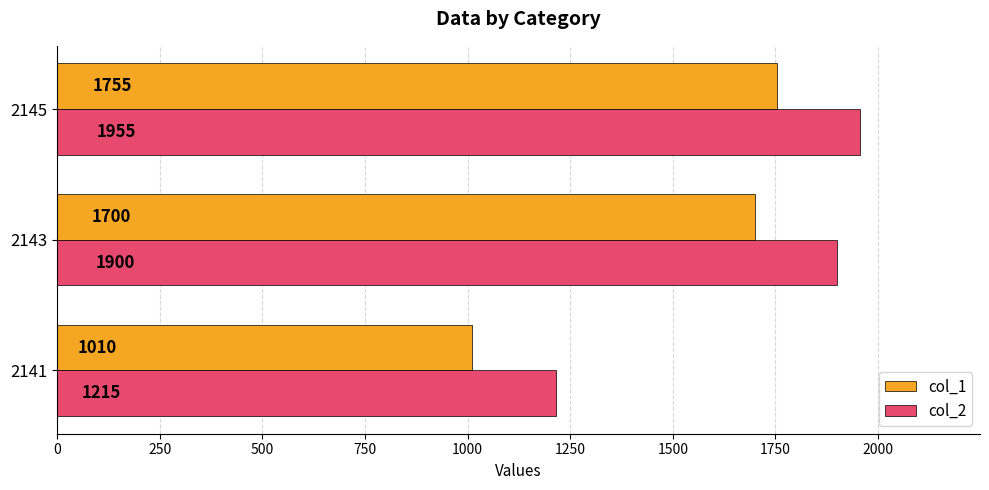

What is the highest value of the col_2 series?

1955